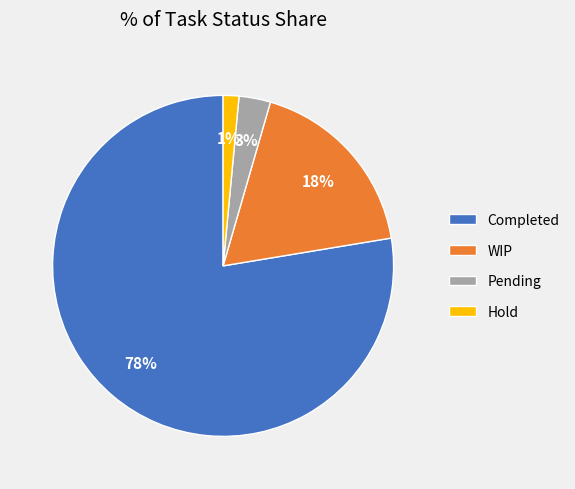

Do WIP and Completed together represent more than half of the pie?

Yes